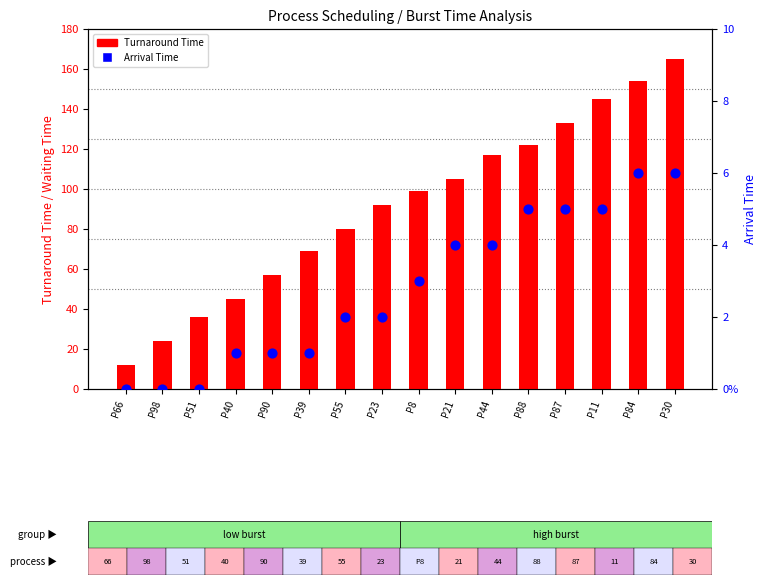

At which category is the sum across all series the highest?

P30